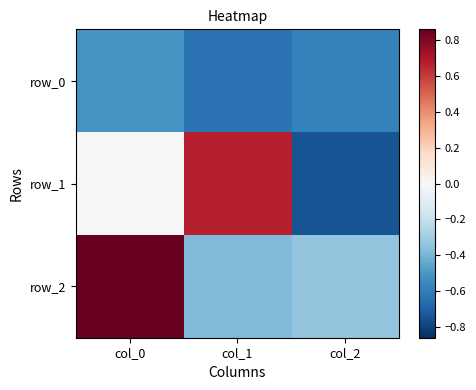

What is the difference between the maximum and minimum values in the row_2 series?

1.2